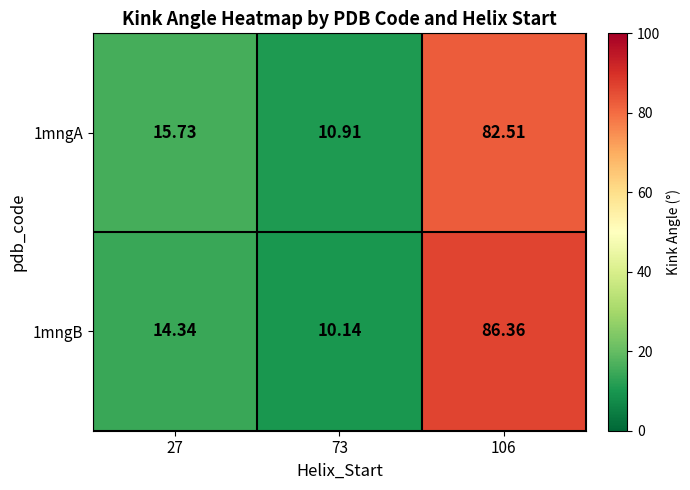

What is the total value across all series at 106?

168.9